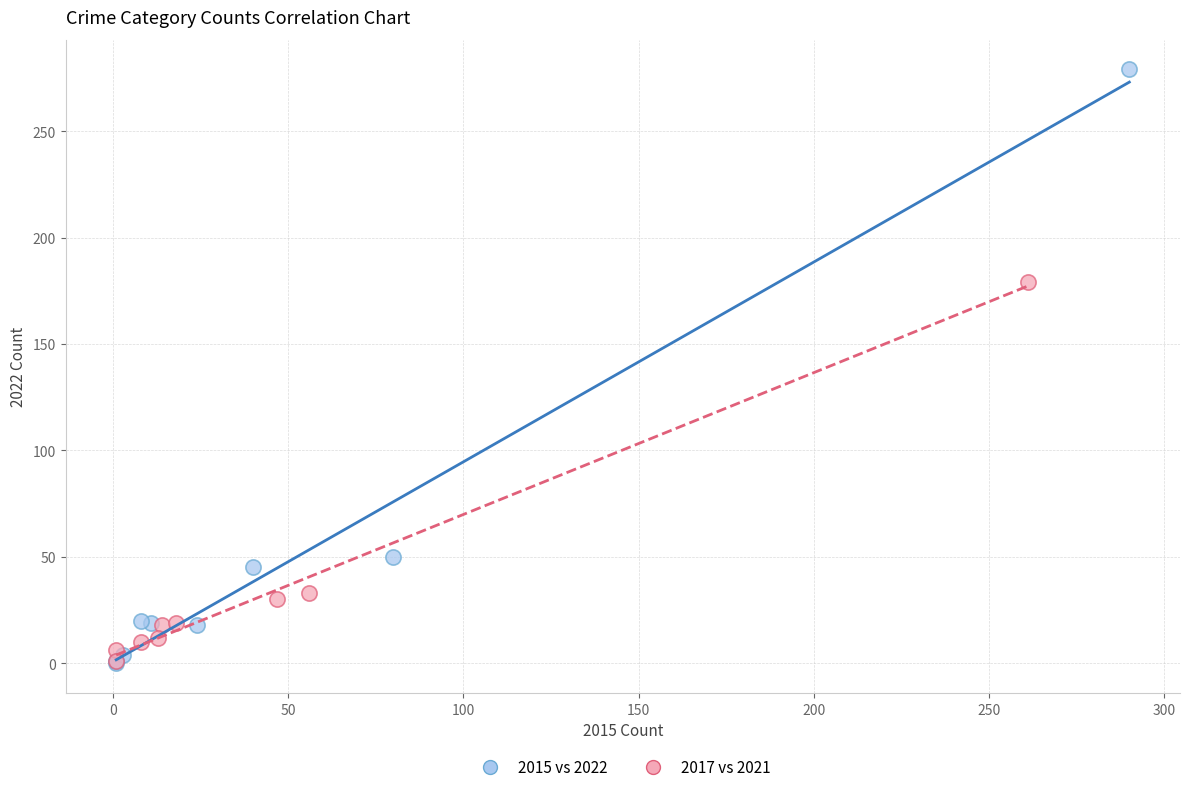

Which series has the largest Y range (max minus min)?

2015 vs 2022